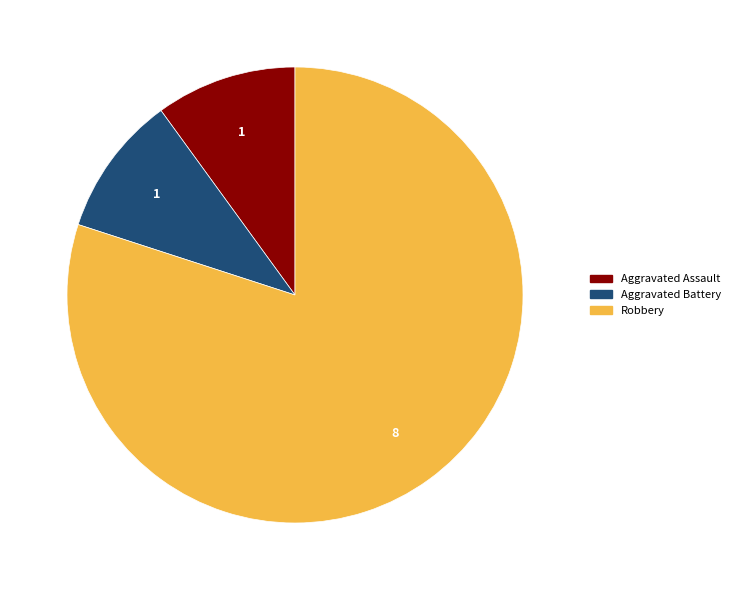

Is there any slice that represents more than half of the pie?

Yes